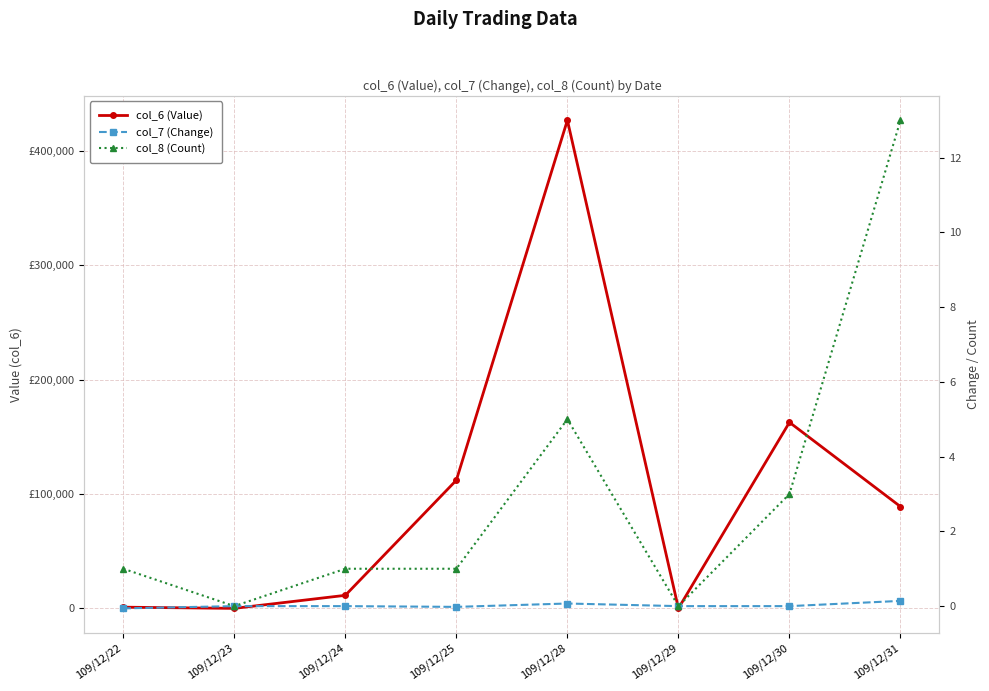

What is the sum of the col_8 (Count) values at 109/12/29 and 109/12/24?

1.0